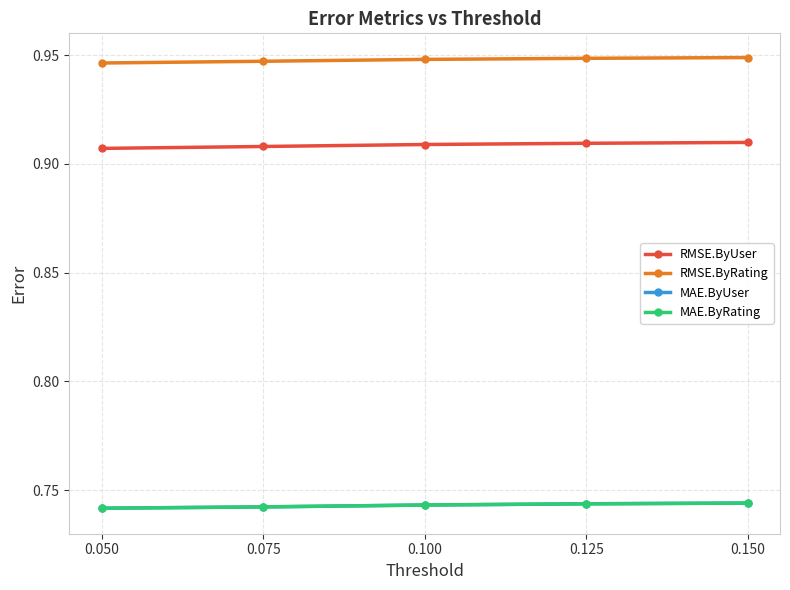

True or false: RMSE.ByRating has more than 1 points higher than both neighbors.

False